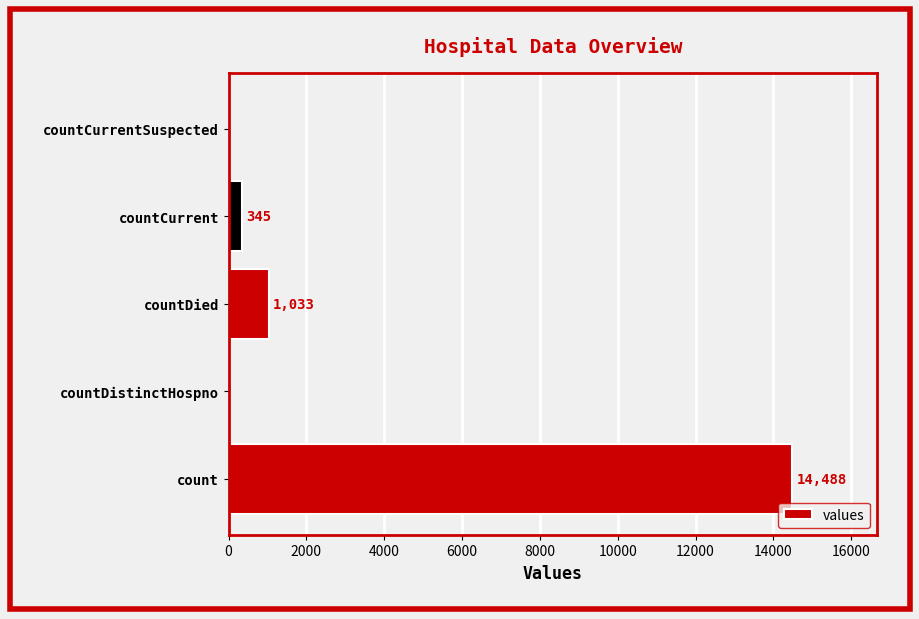

Is it true that the value at countDied is 1033?

True